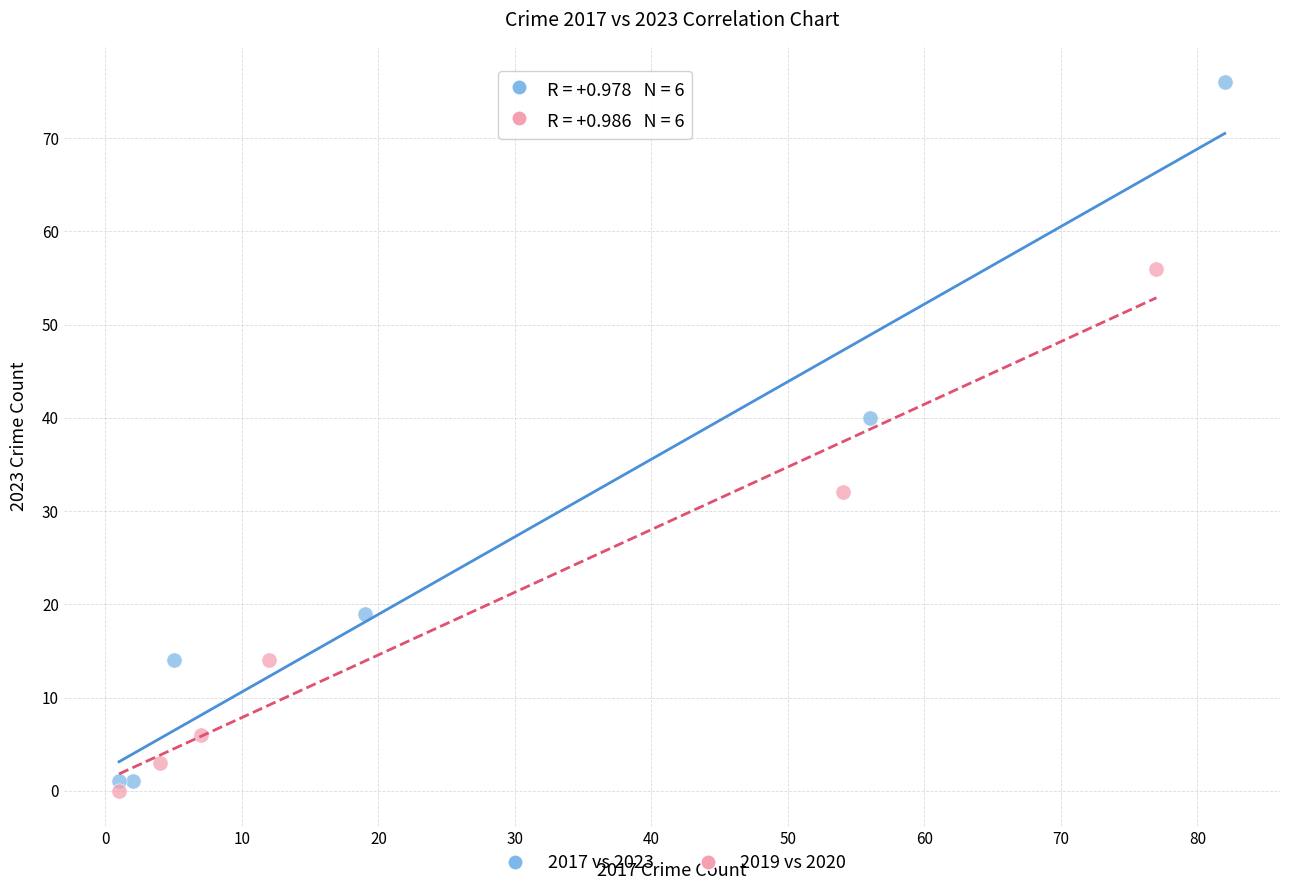

Which series has the widest spread of Y values?

2017 vs 2023